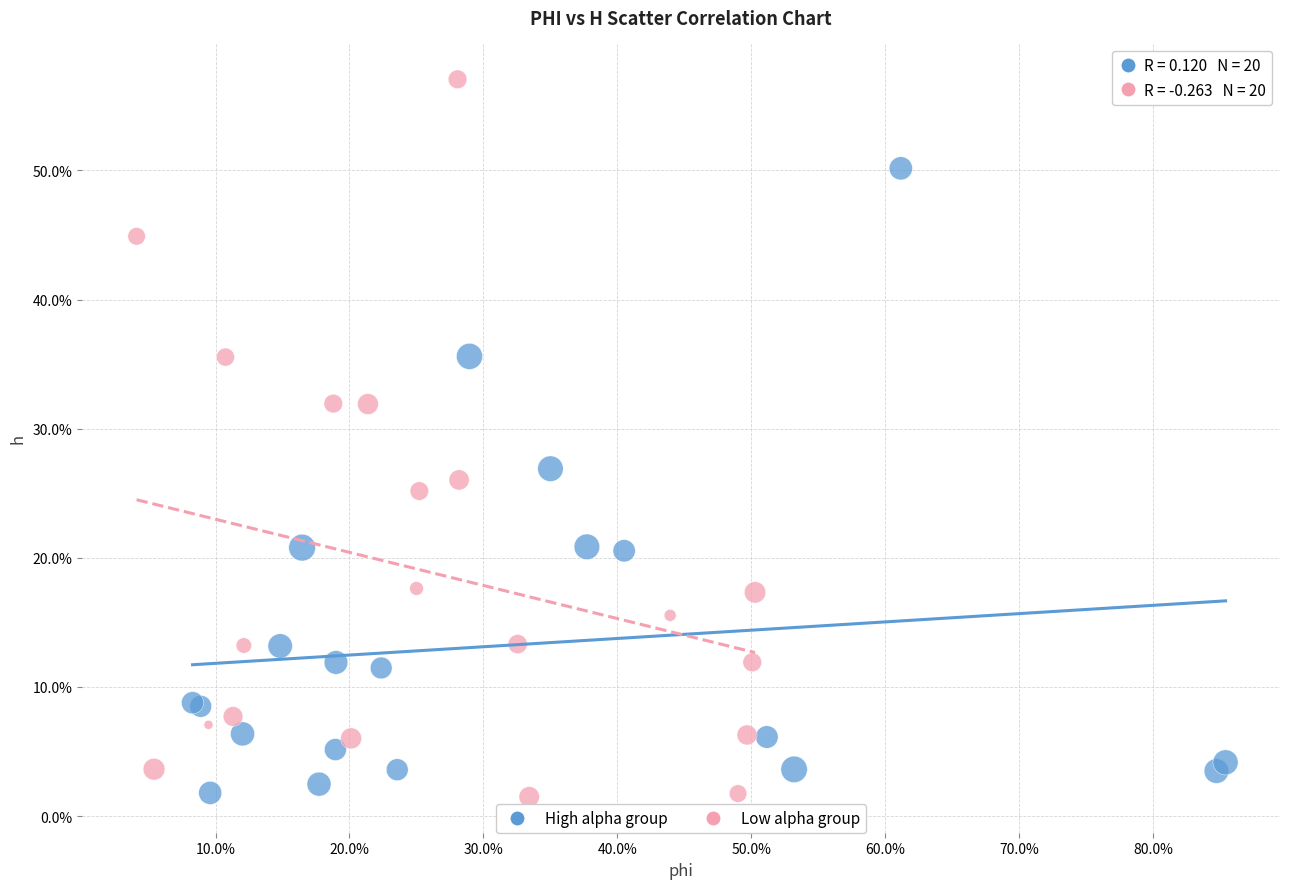

Which series contains the highest Y value?

Low alpha group